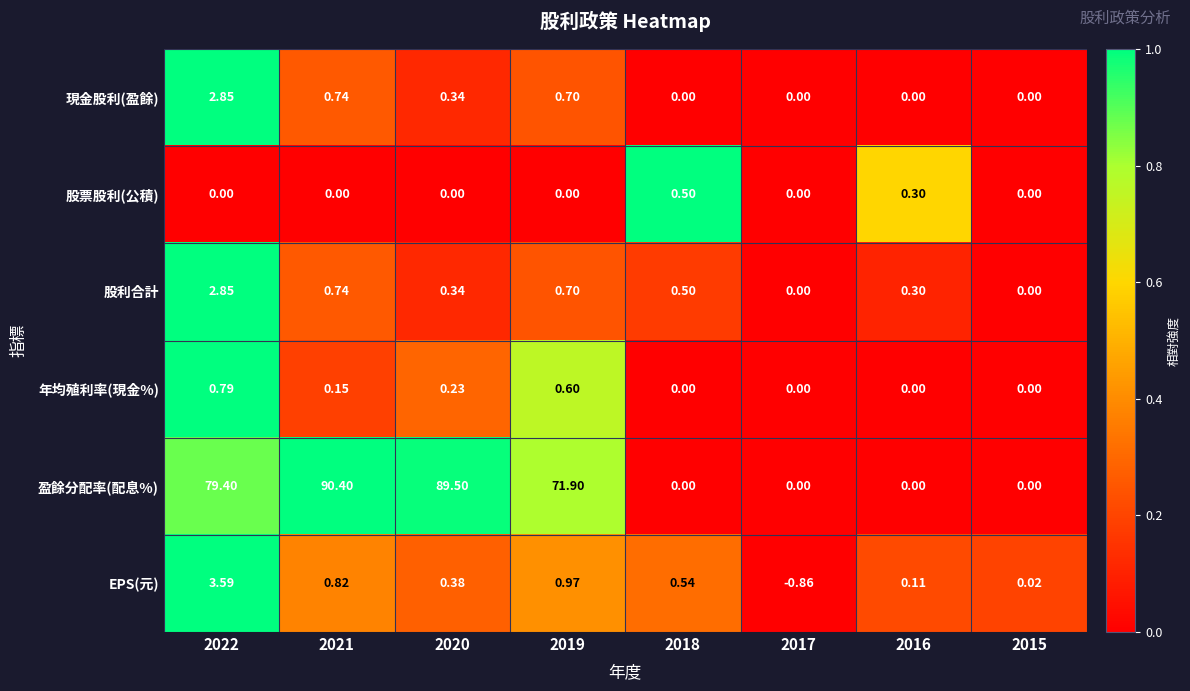

What is the spread (max minus min) of values at 2016?

0.3